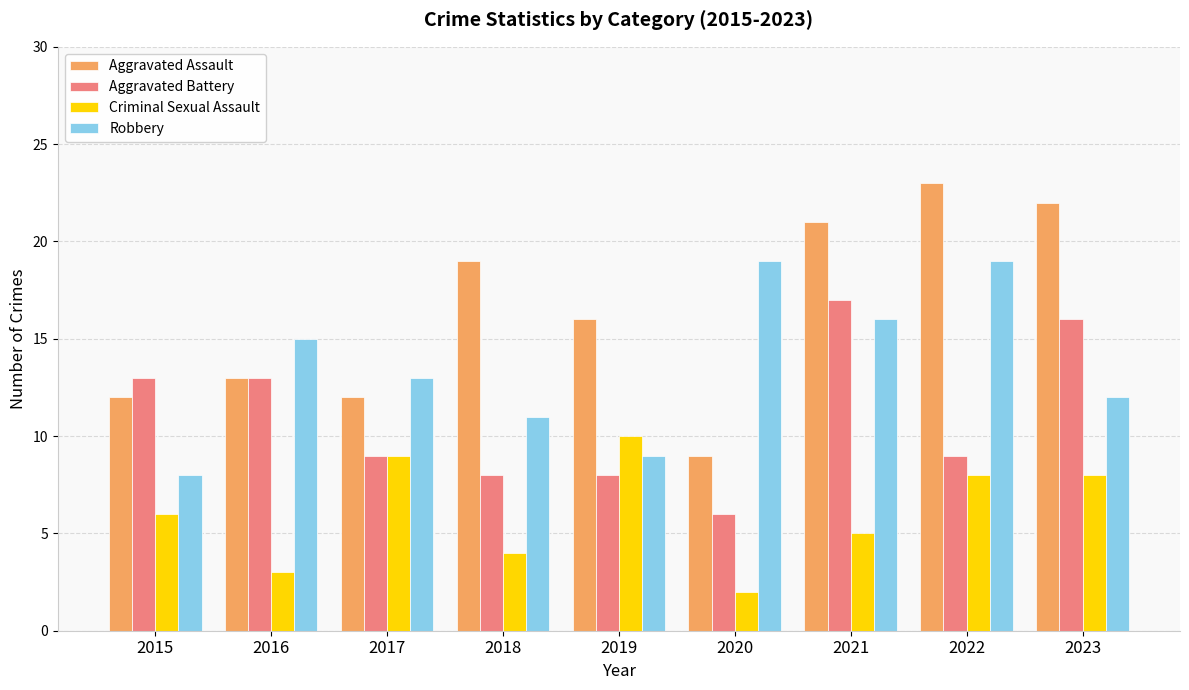

What are all the series names shown in the legend?

Aggravated Assault, Aggravated Battery, Criminal Sexual Assault, Robbery